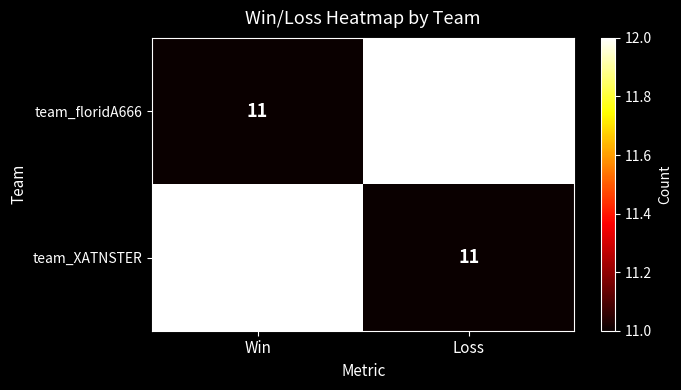

What is the sum of the team_XATNSTER values at Win and Loss?

23